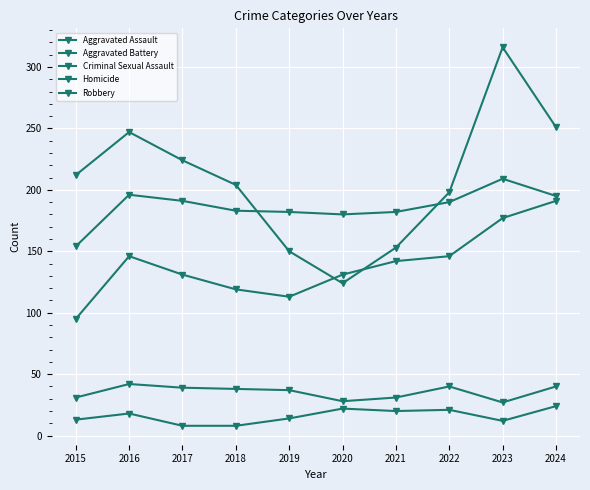

How many lines are shown in the chart?

5